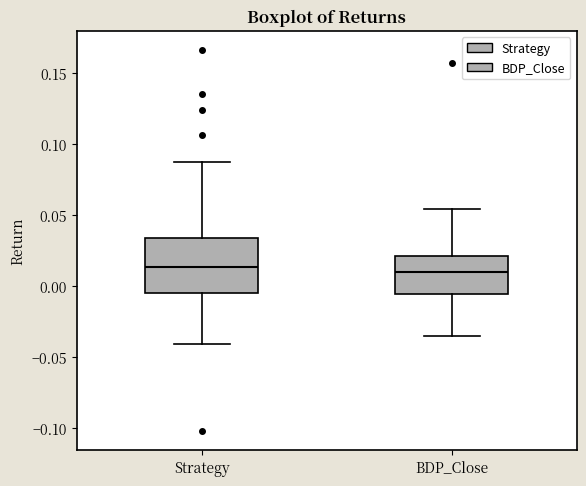

Reading left to right, read every box against the y-axis: the position of its median line, the range the box covers, and the ends of its whiskers. The values are not printed on the chart, so give them approximately, as read against the axis.

Strategy: median 0.015, box -0.005 to 0.035, whiskers -0.040 to 0.090
BDP_Close: median 0.010, box -0.005 to 0.020, whiskers -0.035 to 0.055